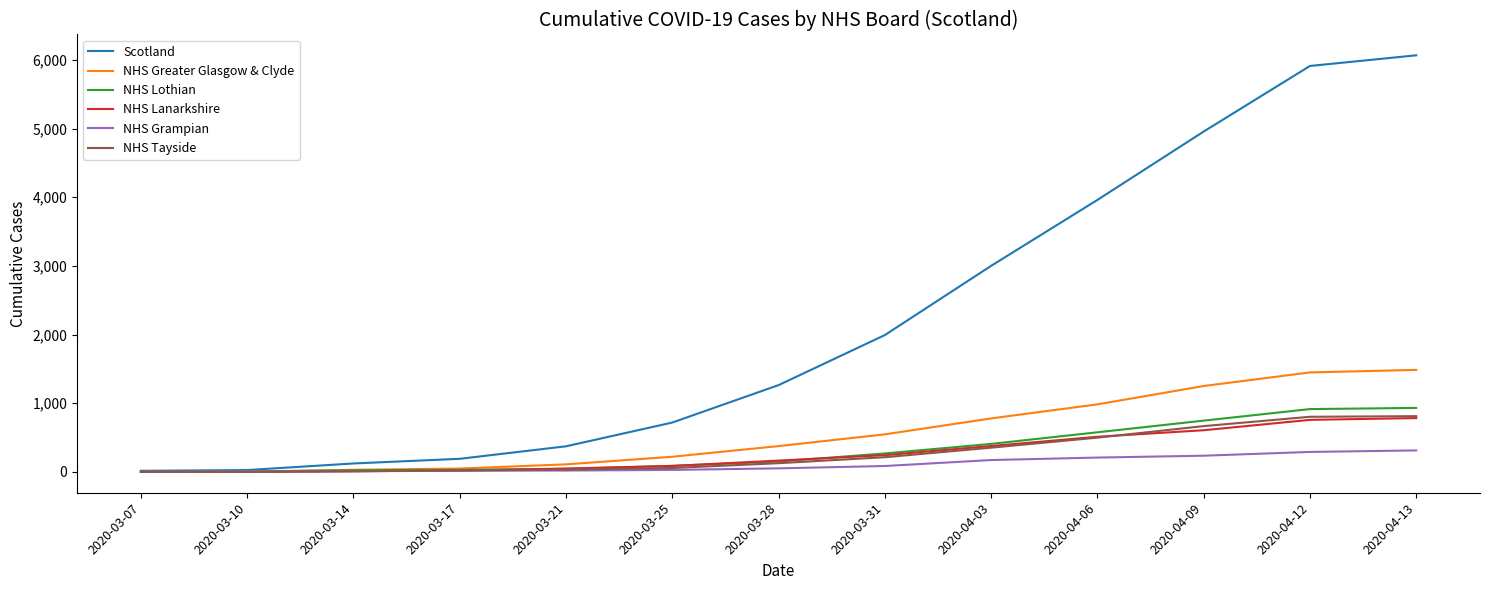

What is the sum of the NHS Grampian values at 2020-04-13 and 2020-03-14?

322